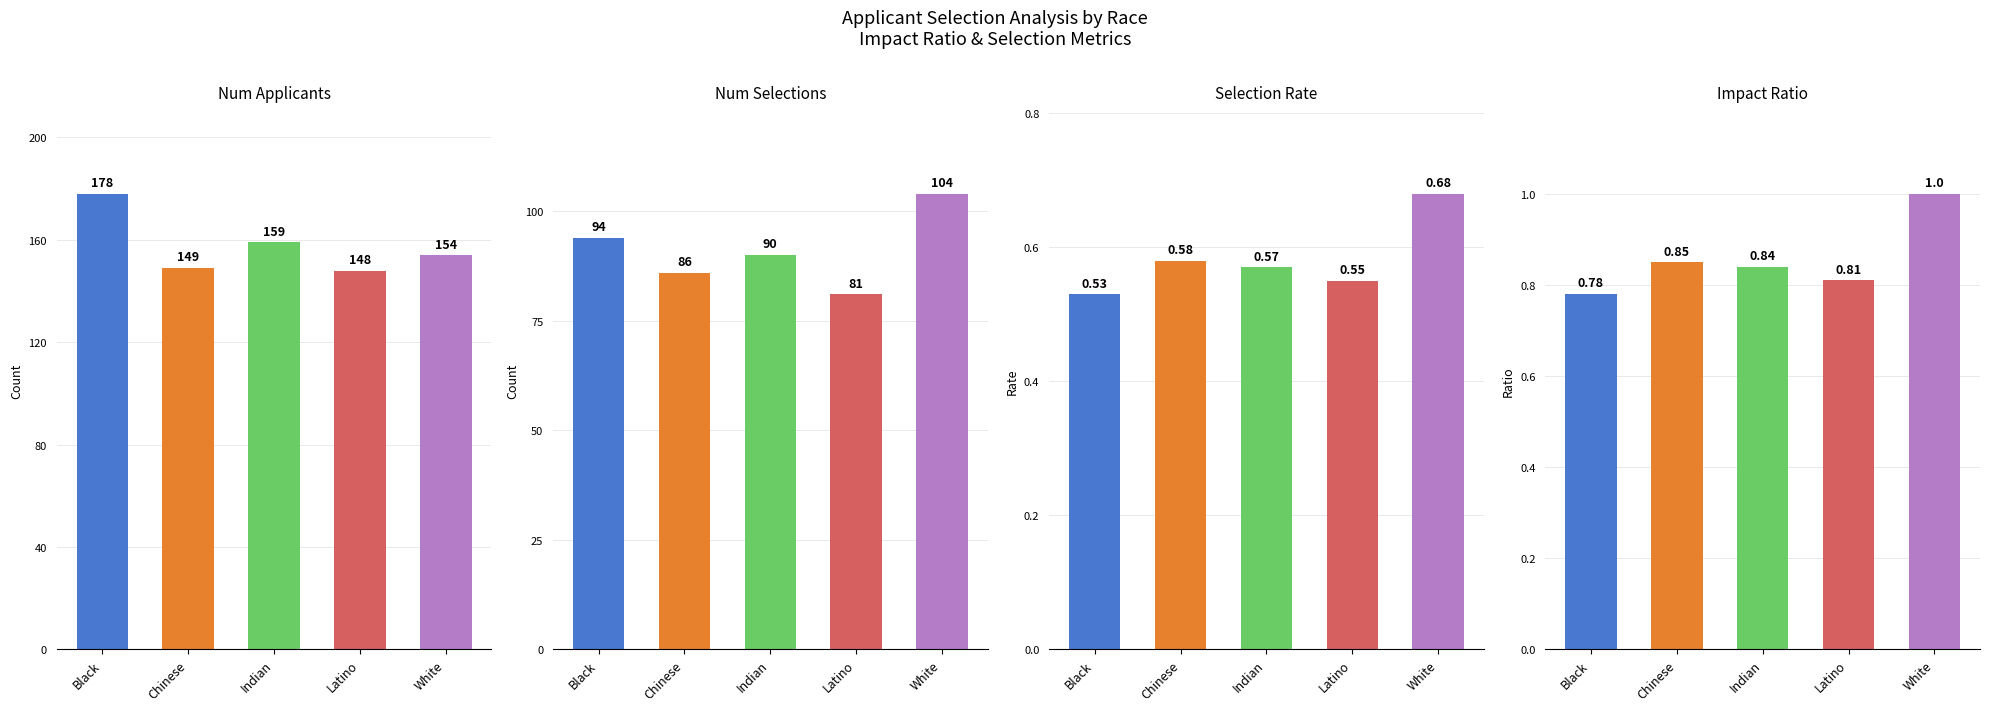

What is the spread (max minus min) of values at Latino?

147.4